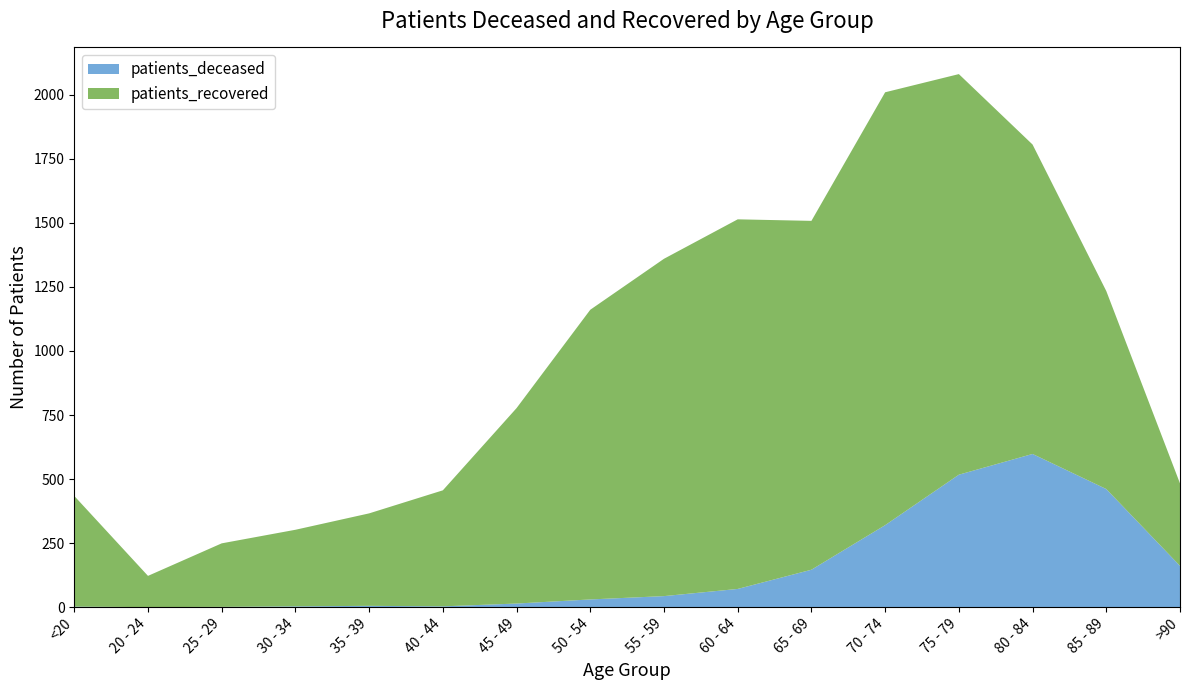

Reading left to right, extract all data points from this chart.

patients_deceased: <20=2	20 - 24=0	25 - 29=1	30 - 34=3	35 - 39=5	40 - 44=3	45 - 49=14	50 - 54=30	55 - 59=43	60 - 64=71	65 - 69=146	70 - 74=320	75 - 79=517	80 - 84=598	85 - 89=461	>90=161
patients_recovered: <20=432	20 - 24=122	25 - 29=248	30 - 34=299	35 - 39=361	40 - 44=453	45 - 49=763	50 - 54=1131	55 - 59=1317	60 - 64=1443	65 - 69=1362	70 - 74=1690	75 - 79=1564	80 - 84=1208	85 - 89=773	>90=322